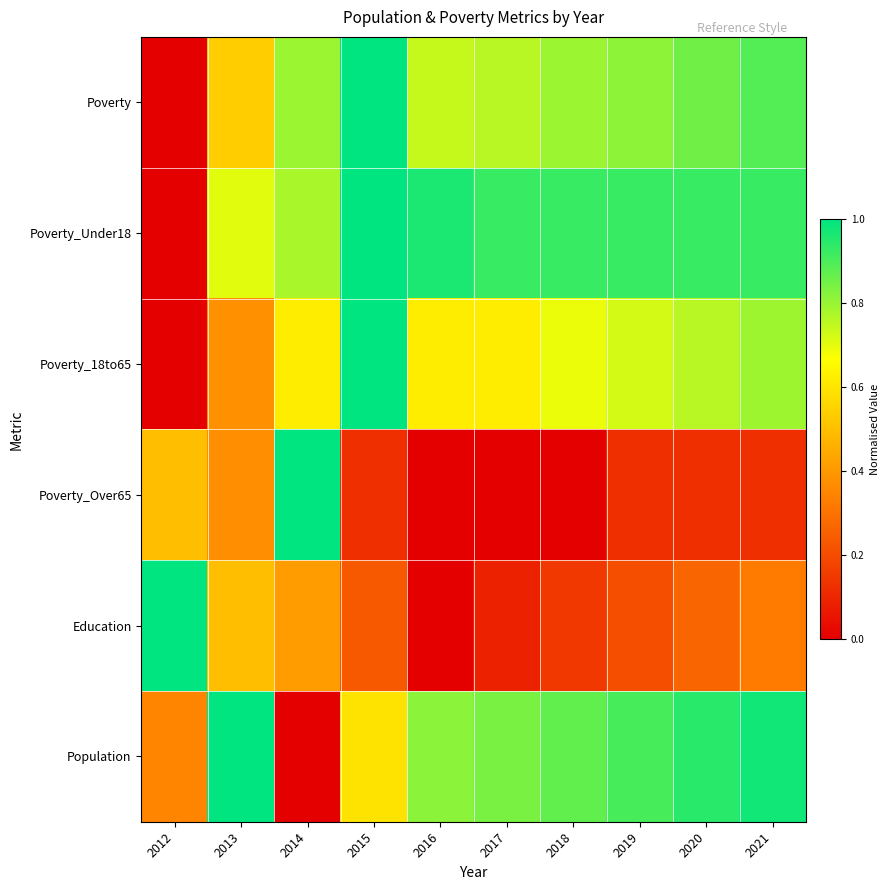

Which label corresponds to the largest value in the chart?

2015